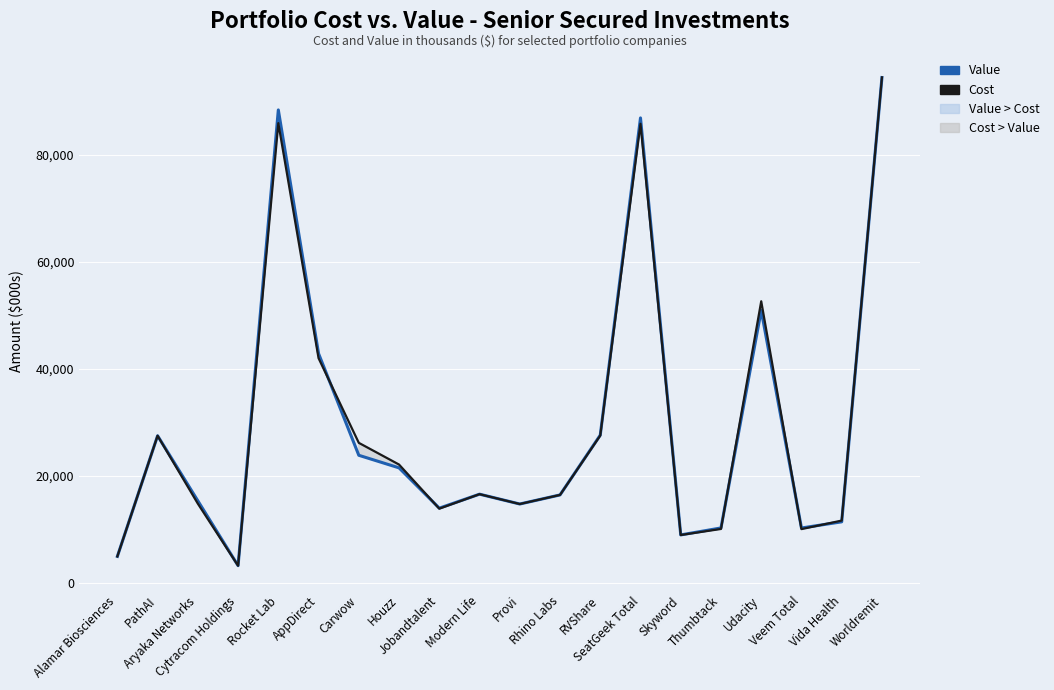

Does the chart display data point markers on the line(s)?

No